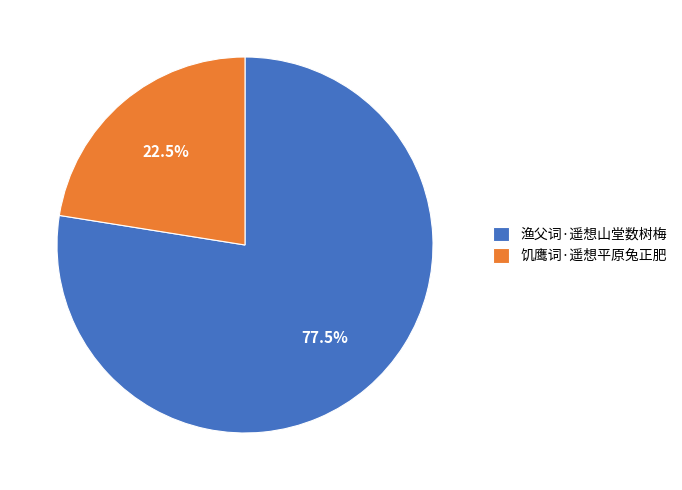

Count the number of slices in the pie.

2